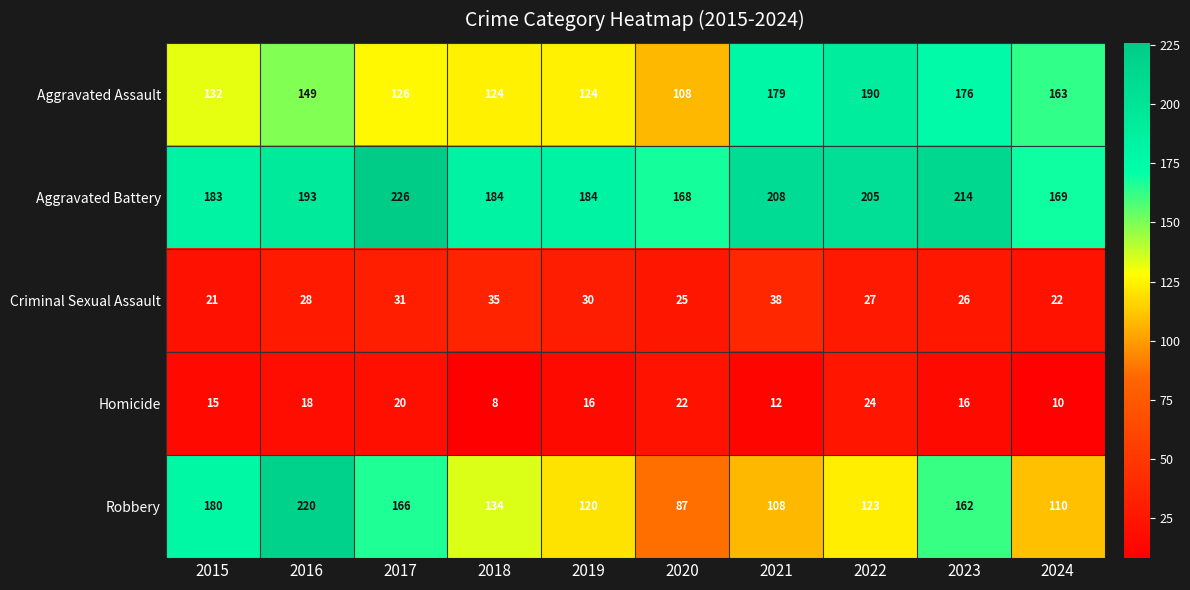

What is the difference between the second highest and second lowest values in the Criminal Sexual Assault series?

13